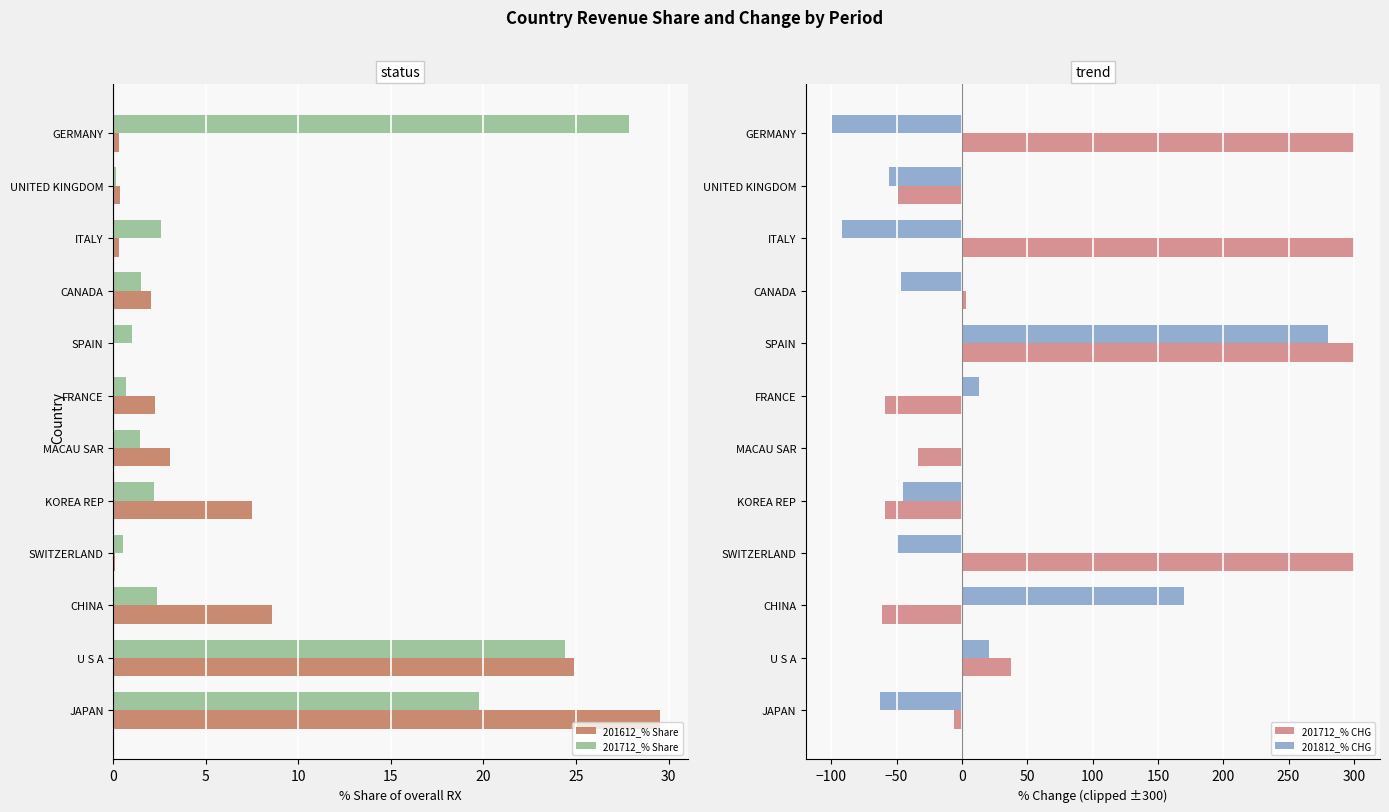

What is the average value of the 201712_% CHG series?

81.1